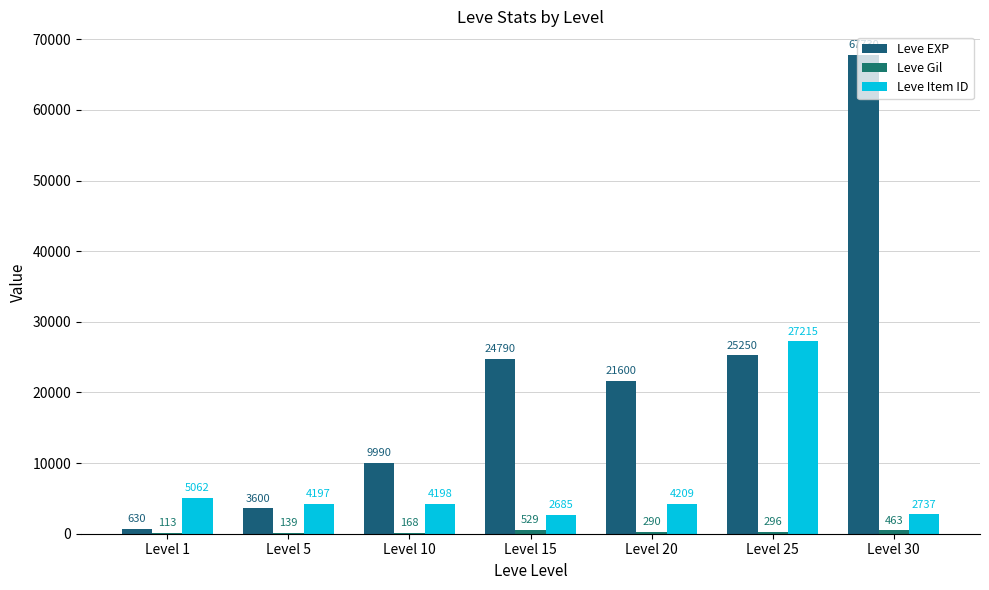

Reading left to right, transcribe all the data shown in this chart.

Leve EXP: Level 1=630	Level 5=3600	Level 10=9990	Level 15=24790	Level 20=21600	Level 25=25250	Level 30=67730
Leve Gil: Level 1=113	Level 5=139	Level 10=168	Level 15=529	Level 20=290	Level 25=296	Level 30=463
Leve Item ID: Level 1=5062	Level 5=4197	Level 10=4198	Level 15=2685	Level 20=4209	Level 25=27215	Level 30=2737